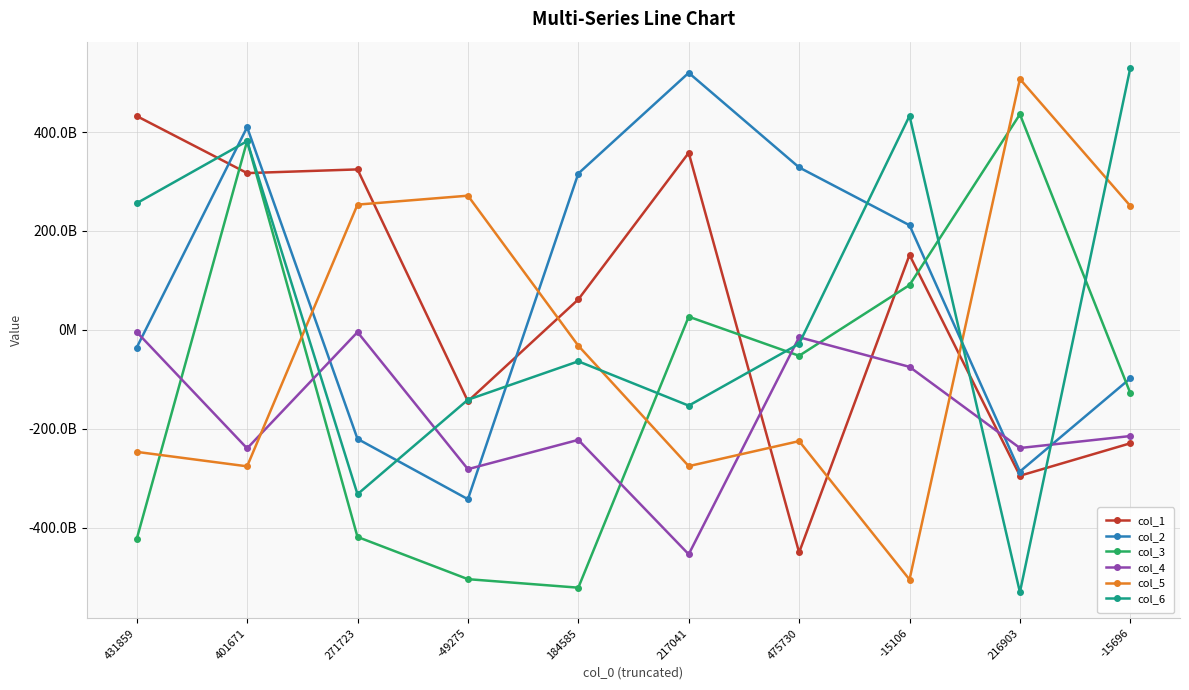

Is this an area chart (filled region under the line)?

No